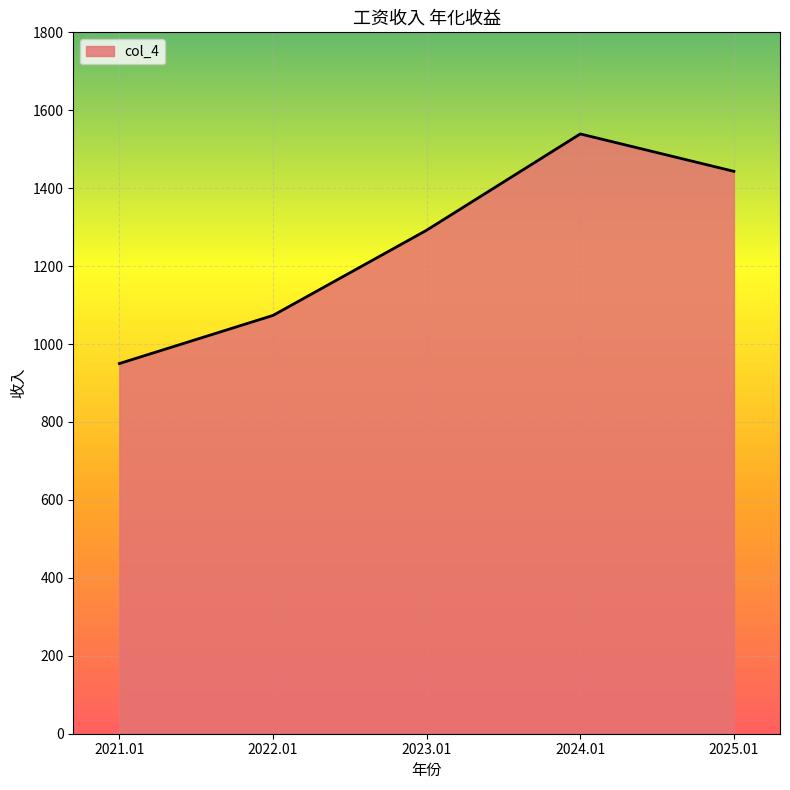

What is the sum of the values at 2024.01 and 2021.01?

2489.2